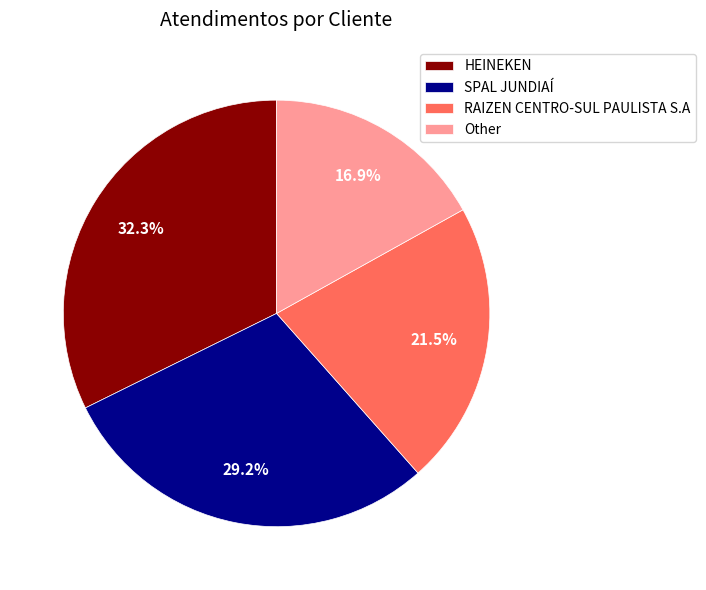

What percentage is the Other slice, to the nearest percent?

17%